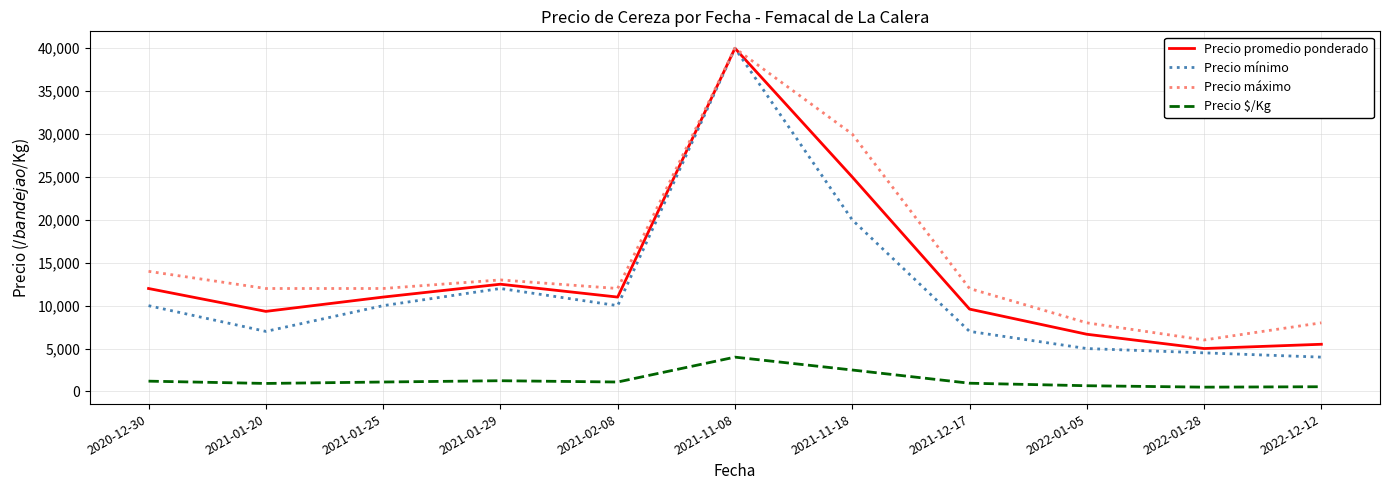

What is the average value of the Precio máximo series?

15182